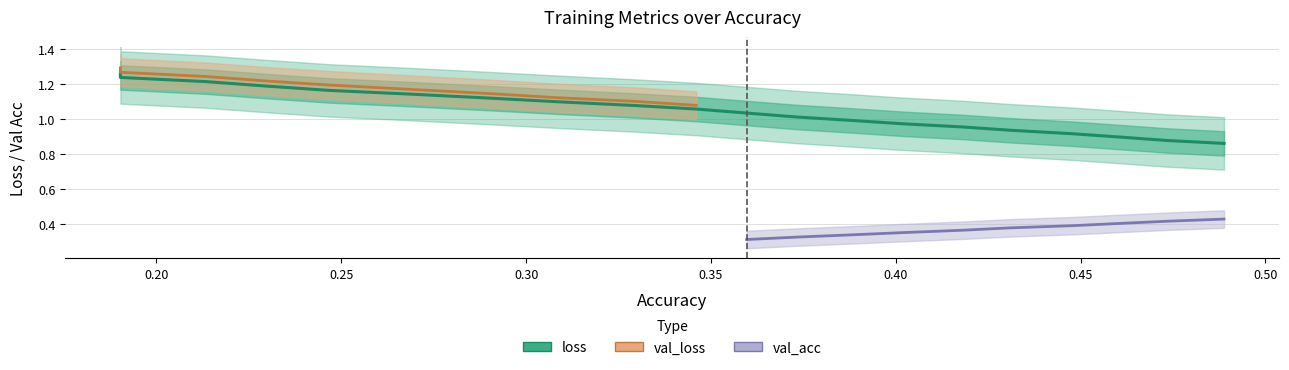

The value of val_acc at 18 is 0.2. True or false?

False